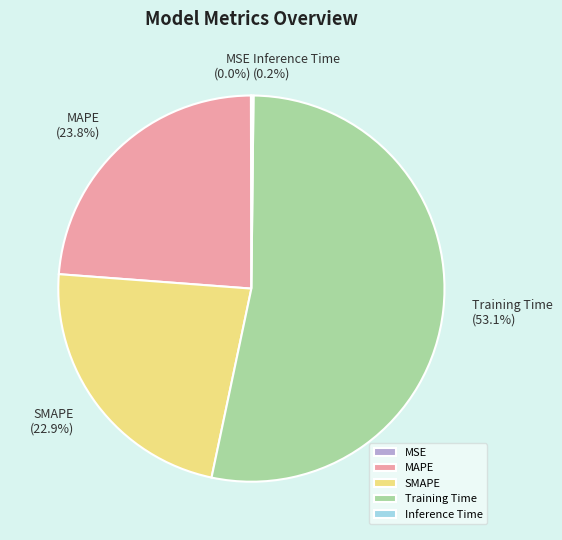

Does any single category account for the majority?

Yes